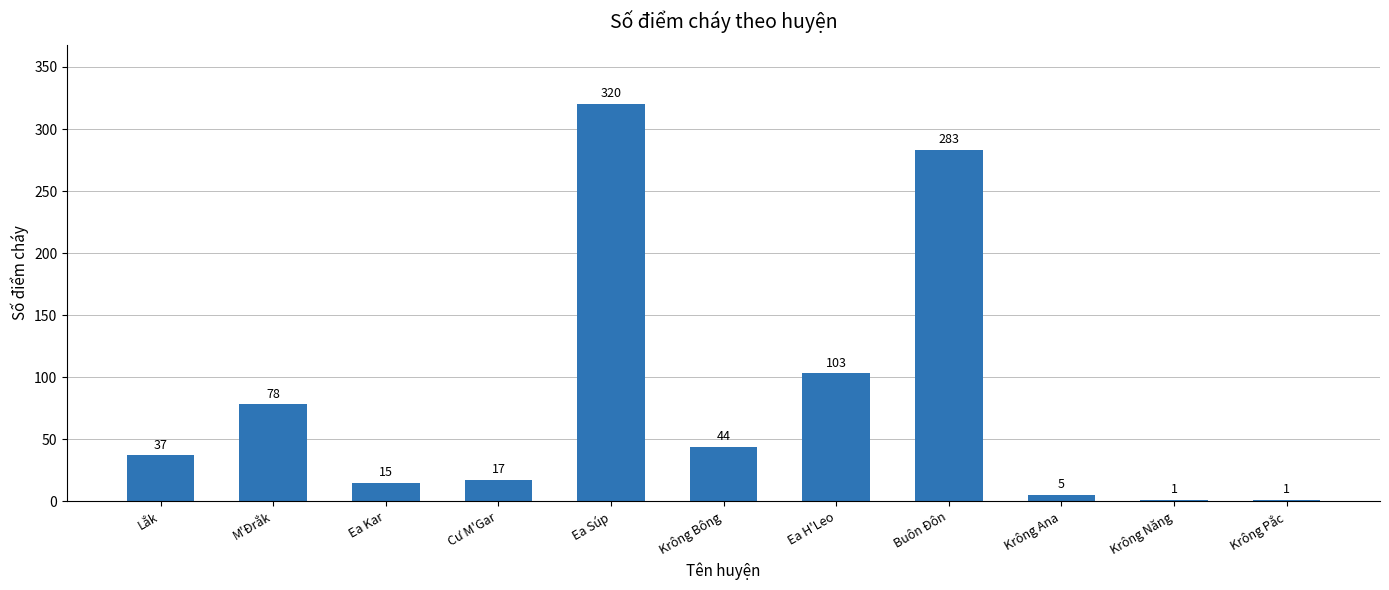

Is it true that the value at Krông Năng is 1?

True